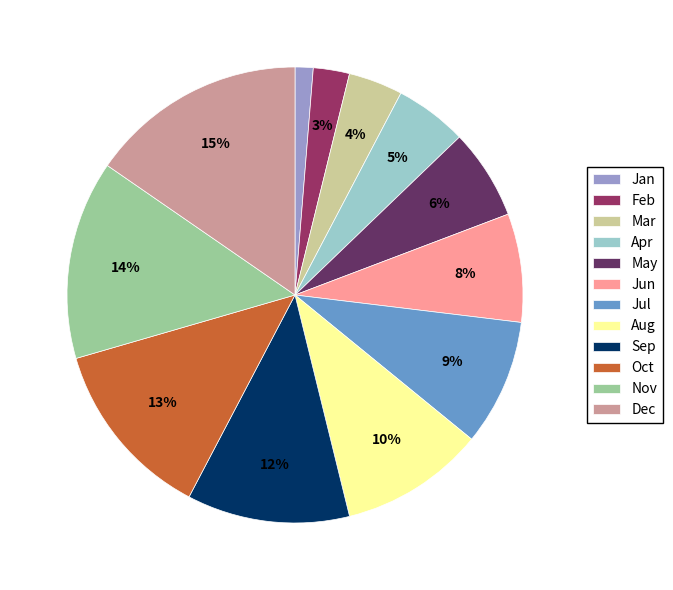

What is the smallest slice in the pie chart?

Jan